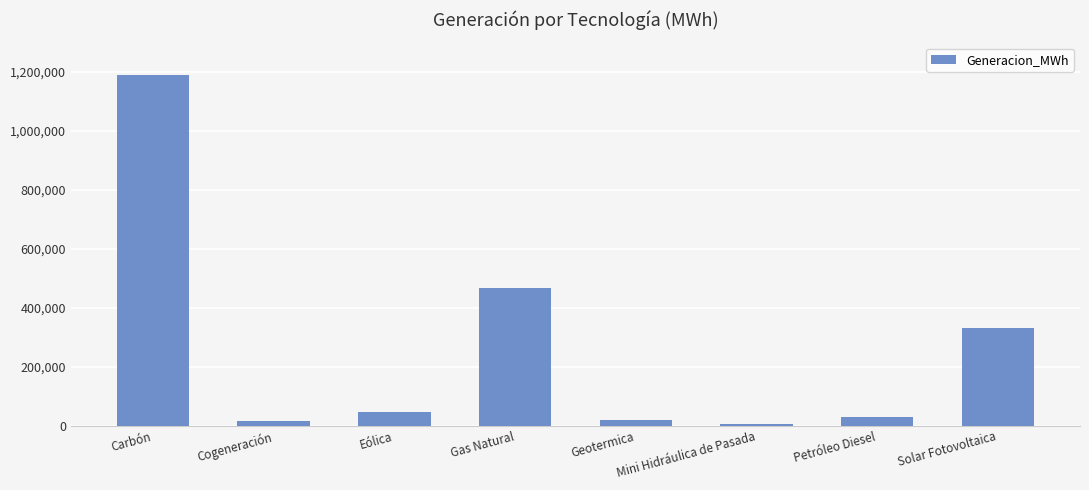

True or false: the data shows 465351.0 at Gas Natural.

True